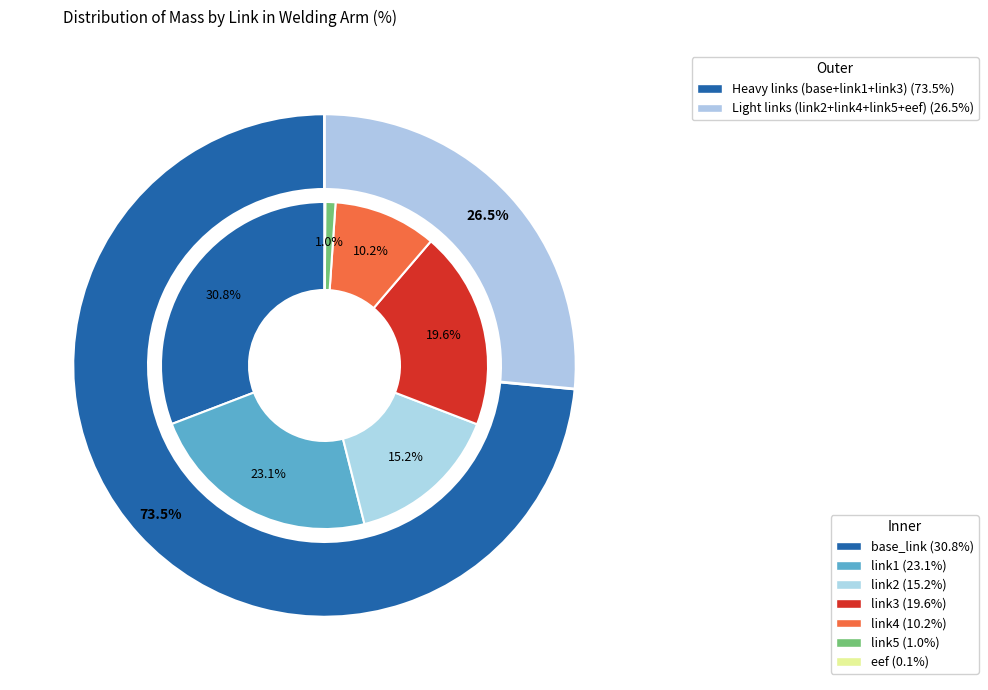

To the nearest percent, what portion does link5 represent?

1%